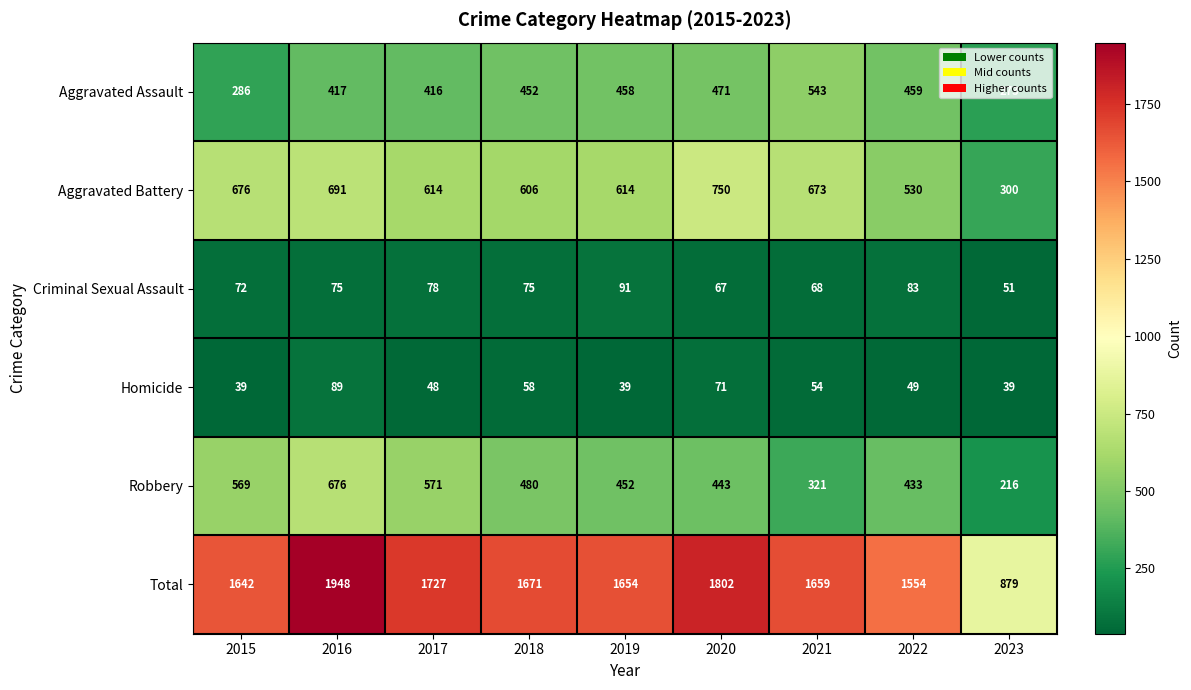

Rank the series at 2016 from highest to lowest value.

Total, Aggravated Battery, Robbery, Aggravated Assault, Homicide, Criminal Sexual Assault